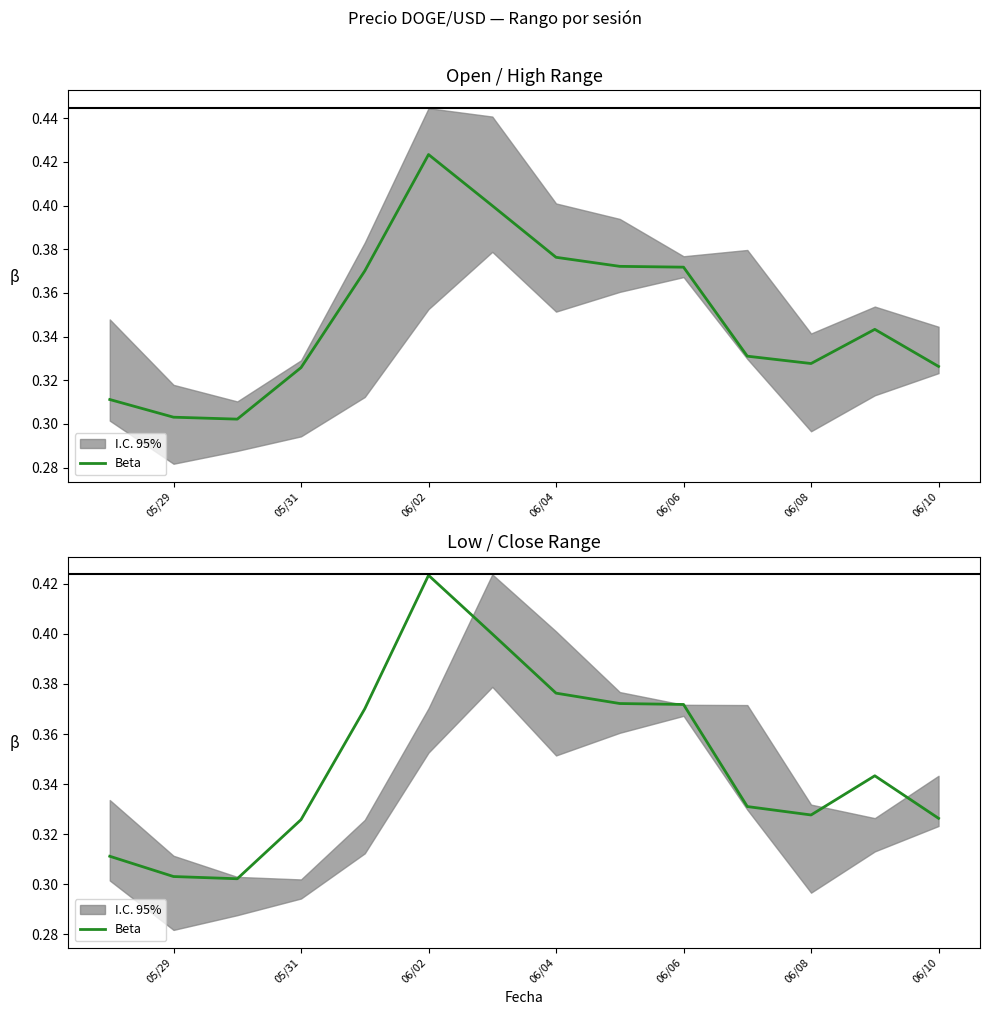

Reading right to left, list all the values displayed in this chart.

0.3	0.3	0.3	0.3	0.4	0.4	0.4	0.4	0.4	0.4	0.3	0.3	0.3	0.3